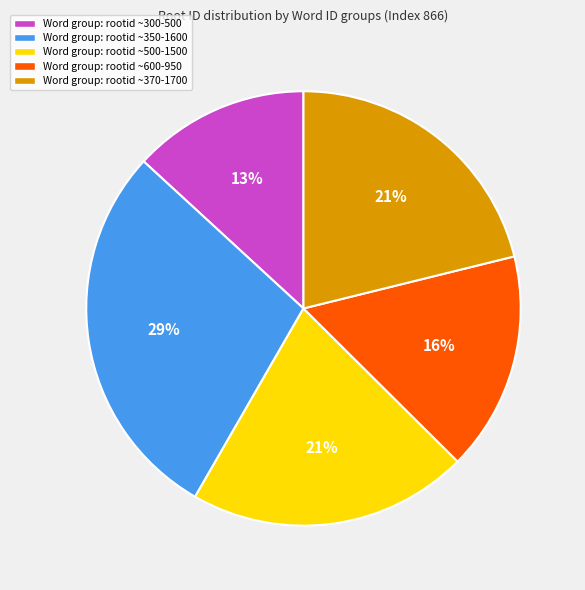

To the nearest percent, what is the average slice percentage?

20%